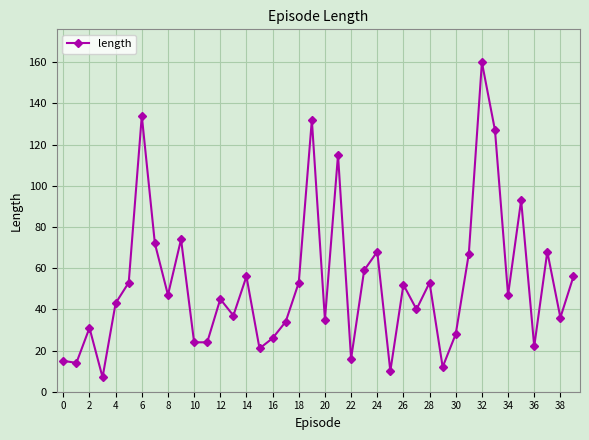

Reading left to right, what are all the values shown in this chart?

15	14	31	7	43	53	134	72	47	74	24	24	45	37	56	21	26	34	53	132	35	115	16	59	68	10	52	40	53	12	28	67	160	127	47	93	22	68	36	56